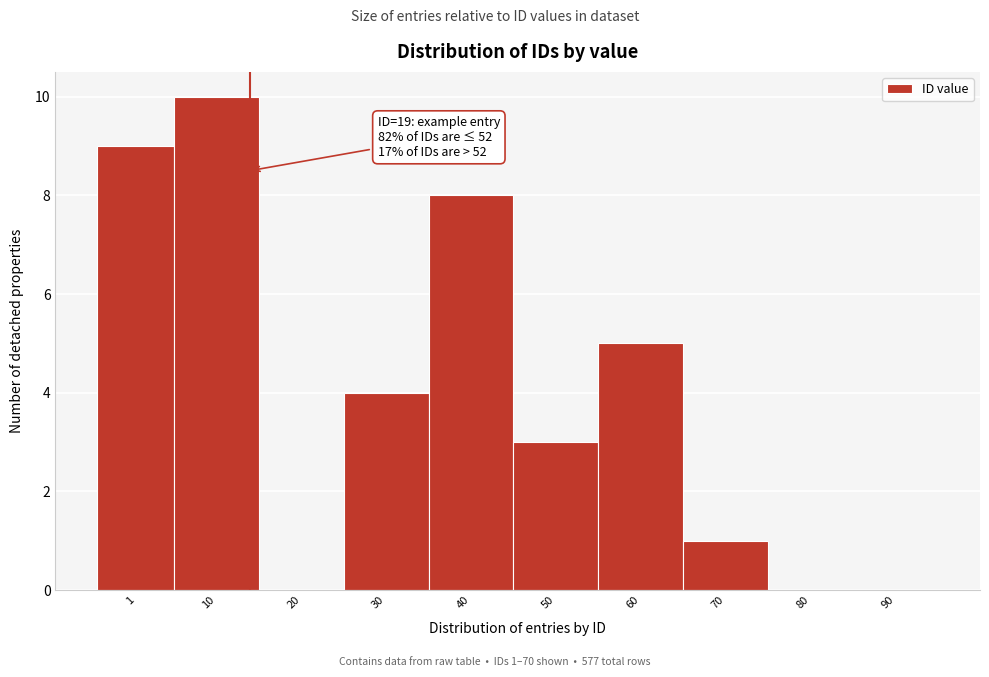

Reading right to left, extract all data points from this chart.

90=0	80=0	70=1	60=5	50=3	40=8	30=4	20=0	10=10	1=9